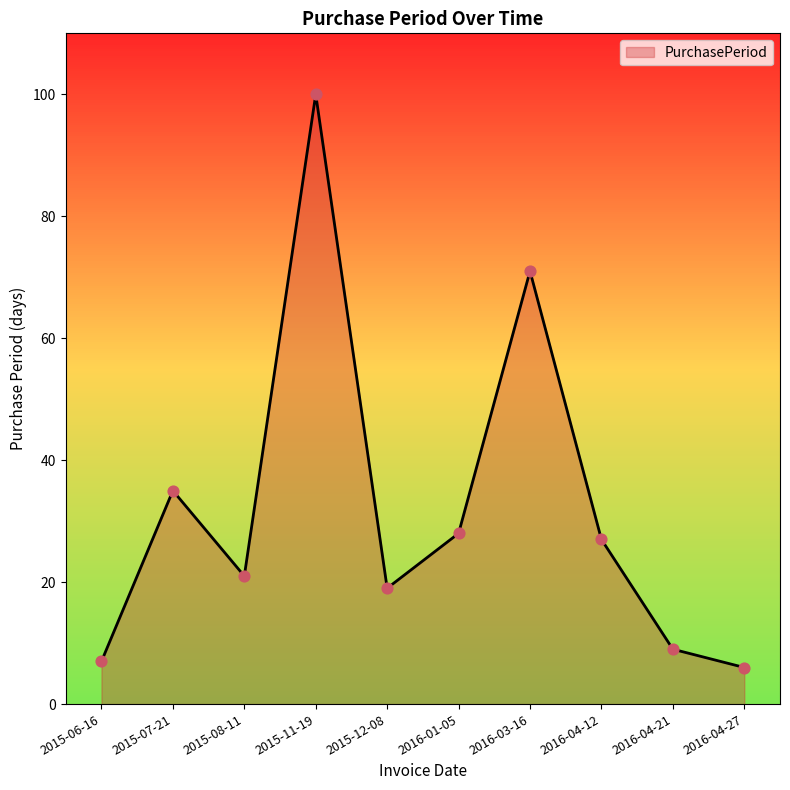

Approximately how many times larger is the value at 2015-11-19 compared to 2015-08-11?

4.8